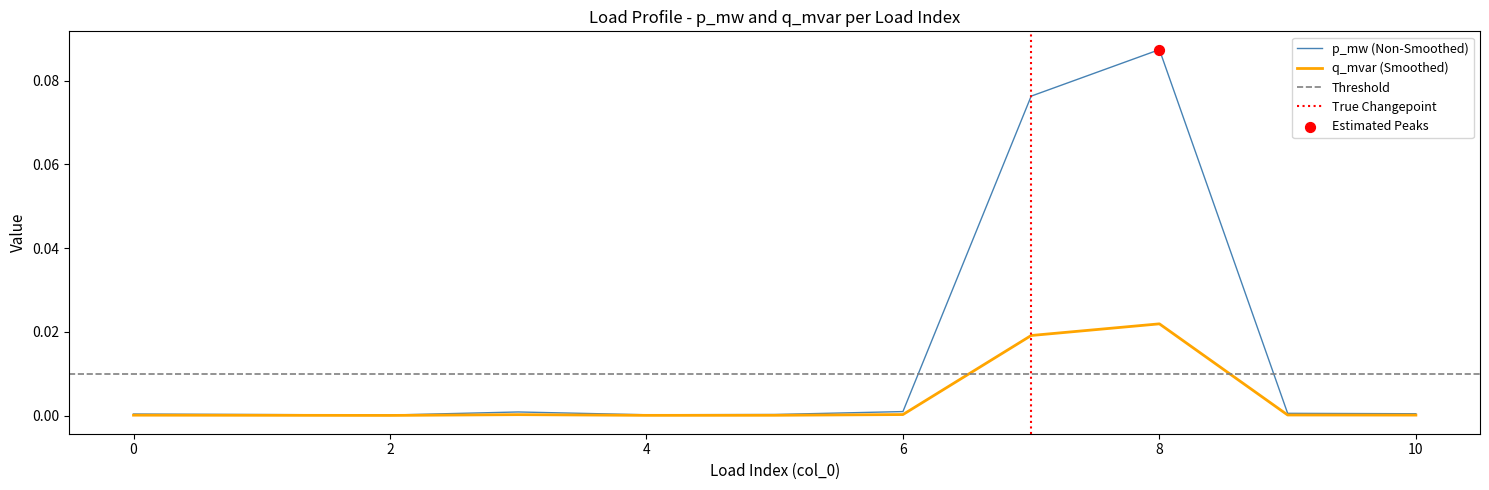

Which series has the widest spread of Y values?

p_mw